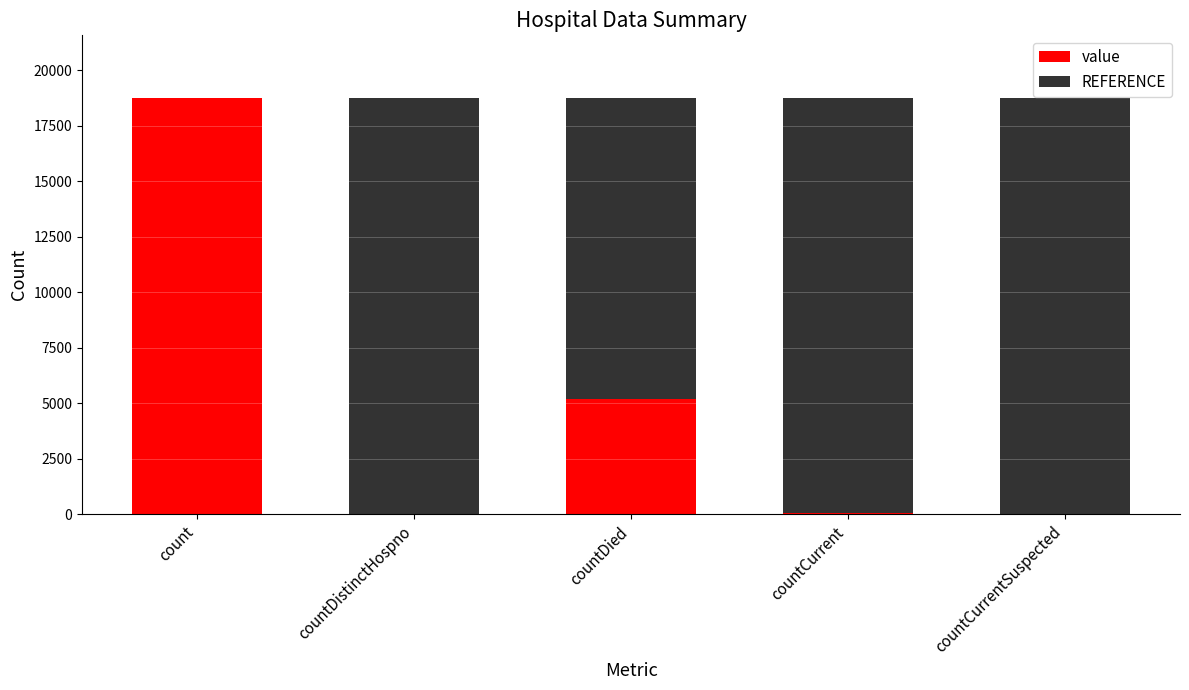

Which category has the highest value in the value series?

count